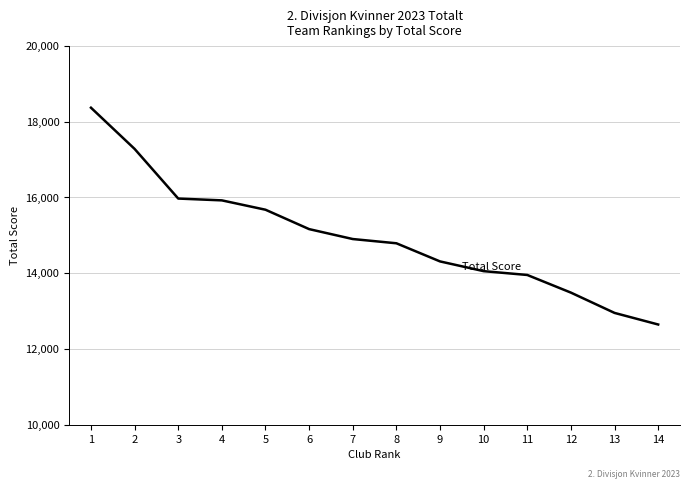

What is the minimum value shown in the chart?

12642